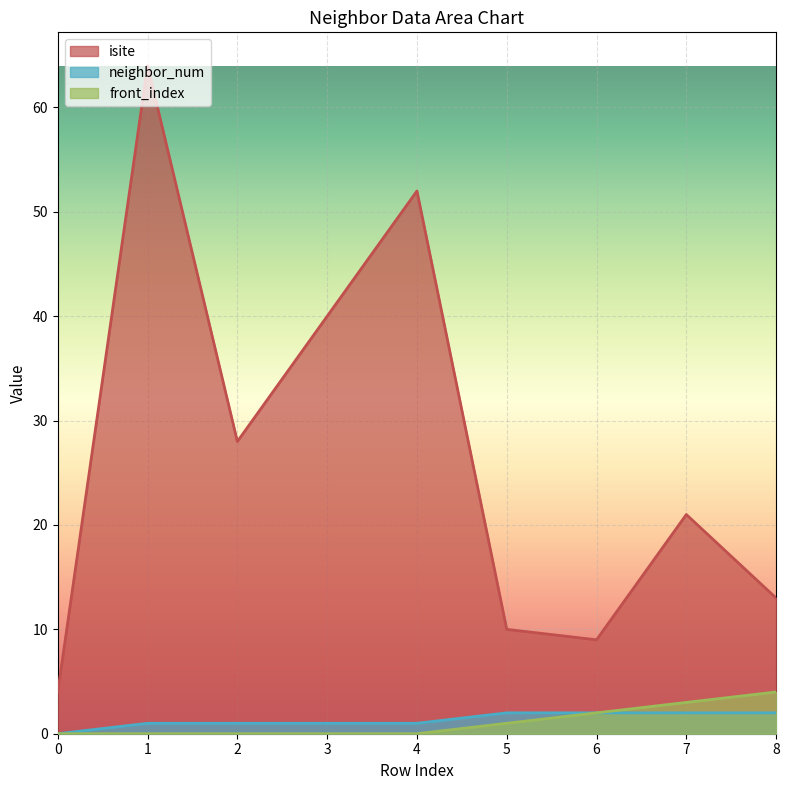

At how many categories does at least one series exceed 33?

3